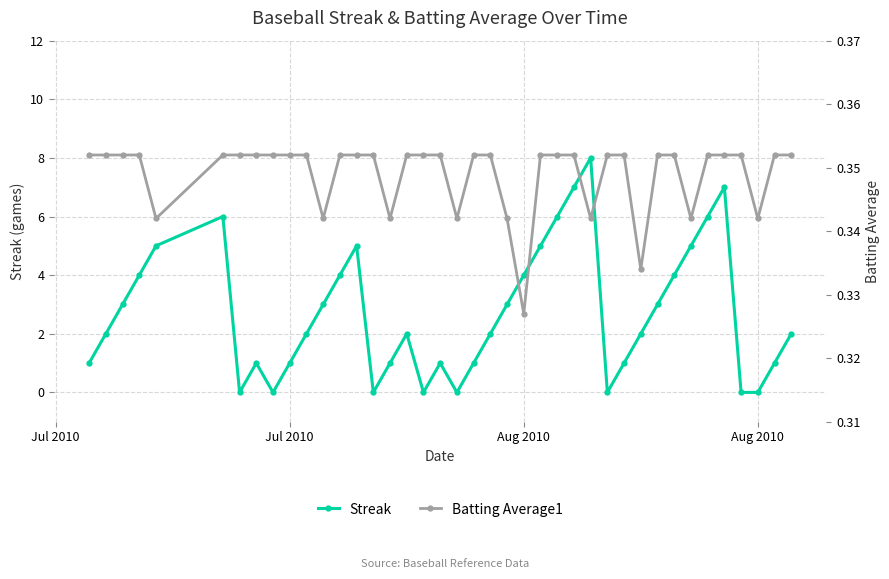

How many lines are shown in the chart?

2